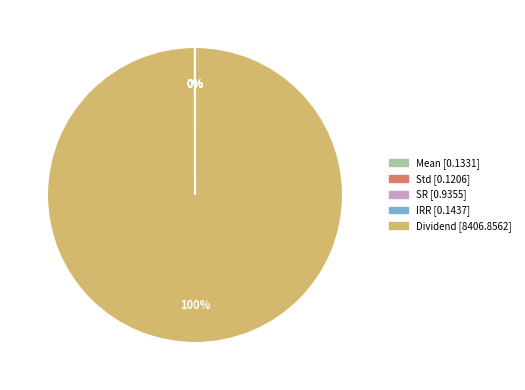

The Dividend slice represents 92% of the pie. True or false?

False